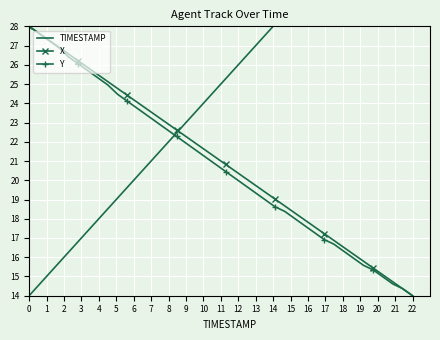

True or false: Y has more than 2 points higher than both neighbors.

False